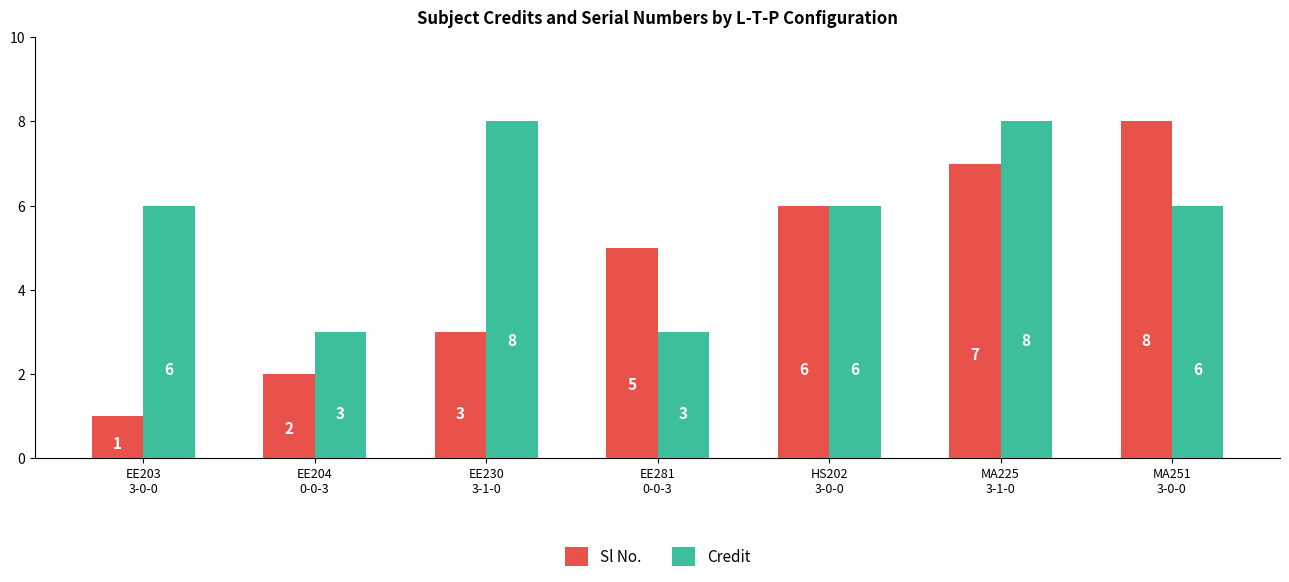

Which category has the lowest value in the Sl No. series?

EE203
3-0-0